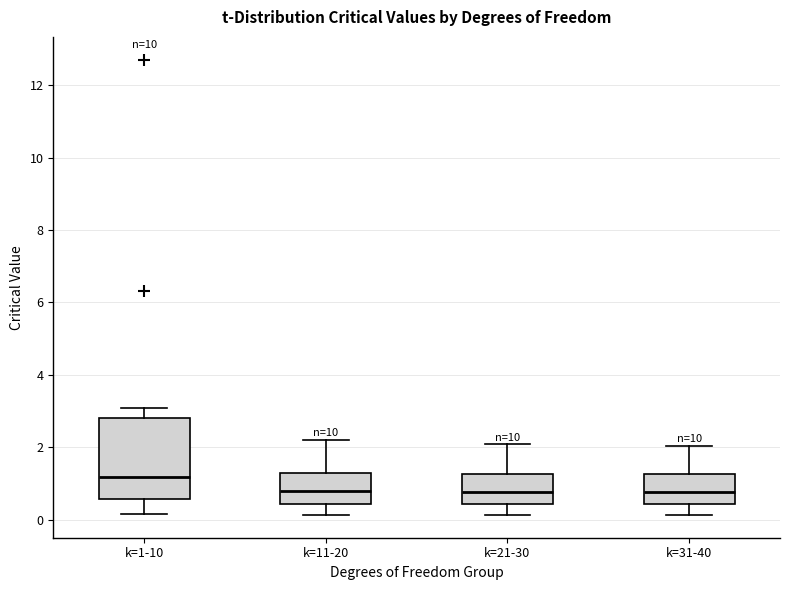

Reading left to right, read every box against the y-axis: the position of its median line, the range the box covers, and the ends of its whiskers. The values are not printed on the chart, so give them approximately, as read against the axis.

k=1-10: median 1.2, box 0.6 to 2.8, whiskers 0.2 to 3.0
k=11-20: median 0.8, box 0.4 to 1.2, whiskers 0.2 to 2.2
k=21-30: median 0.8, box 0.4 to 1.2, whiskers 0.2 to 2.0
k=31-40: median 0.8, box 0.4 to 1.2, whiskers 0.2 to 2.0